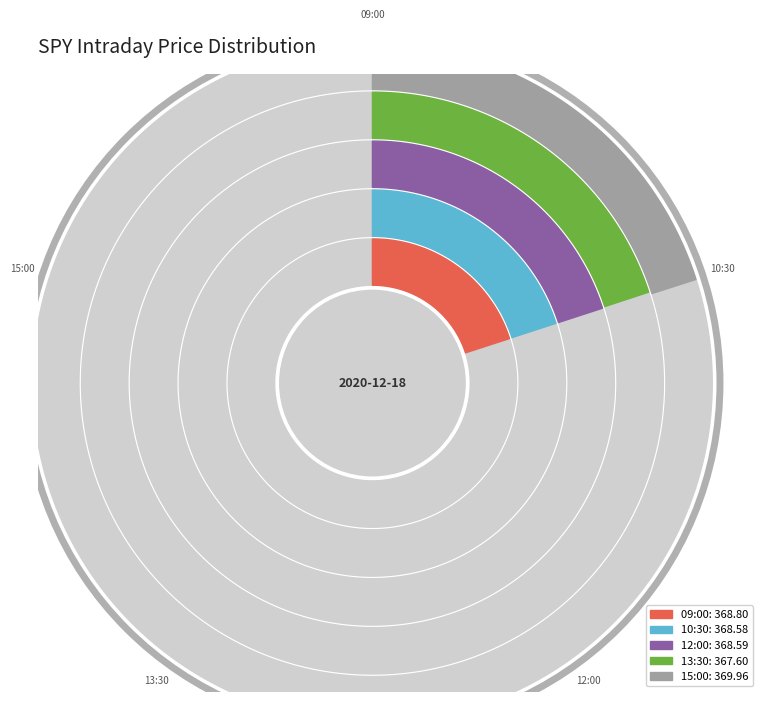

True or false: 15:00 accounts for 20% of the total.

True